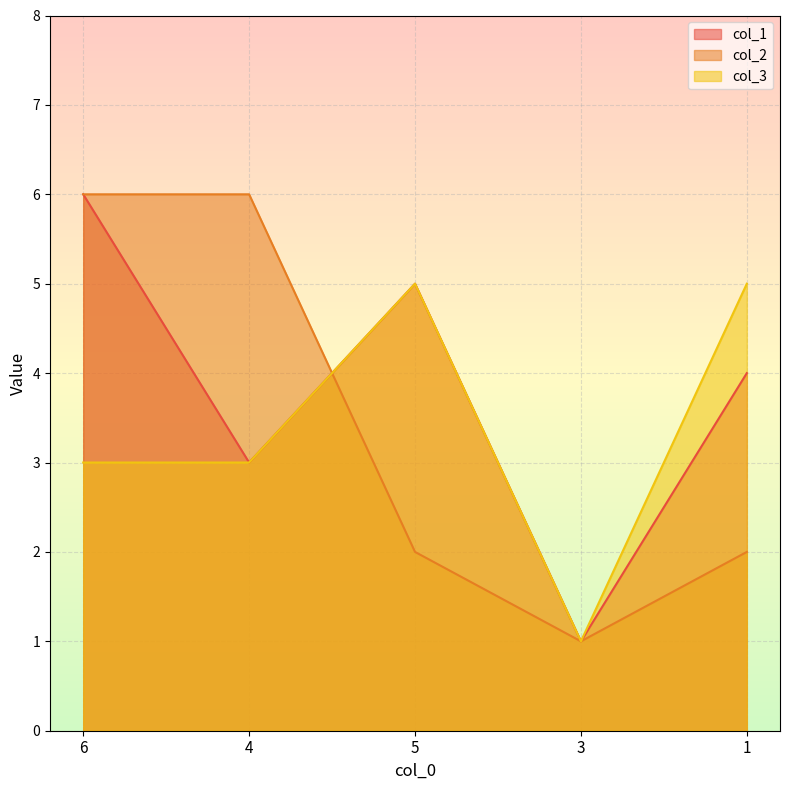

The value of col_1 at 5 is 3. True or false?

False